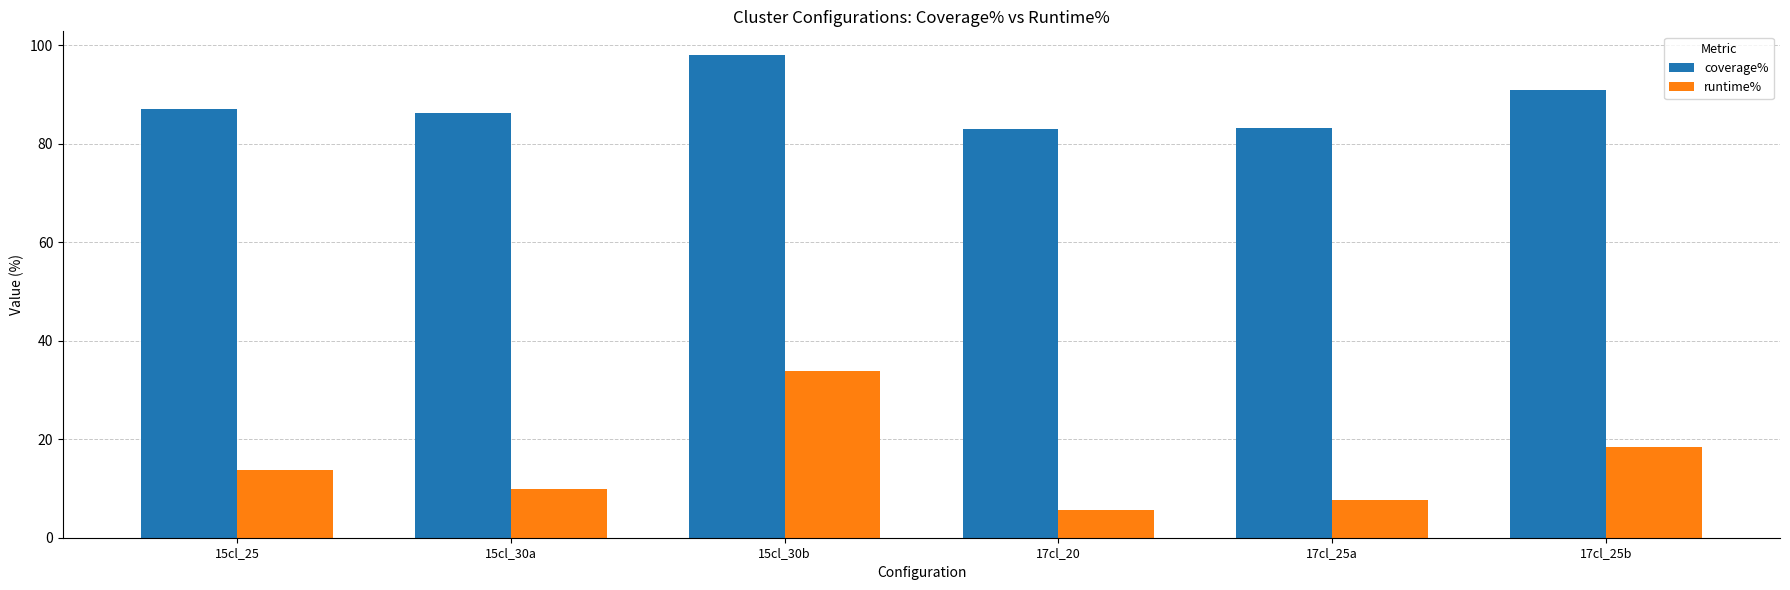

List the series in order of their peak value, lowest first.

runtime%, coverage%